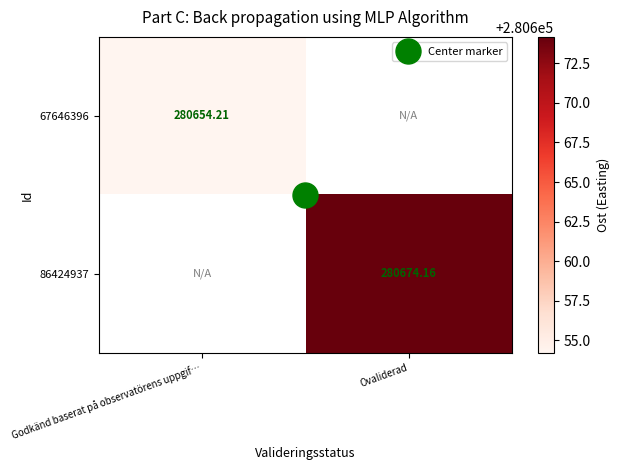

At which label does 86424937 reach its minimum?

Godkänd baserat på observatörens uppgif…